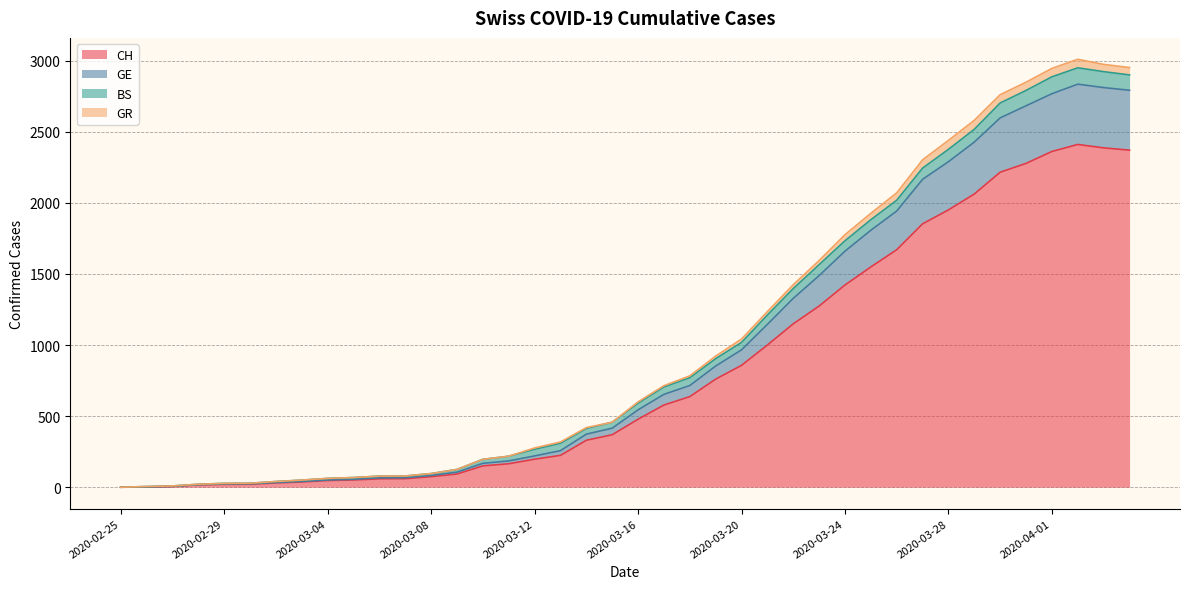

What is the difference between the maximum and minimum values in the CH series?

2410